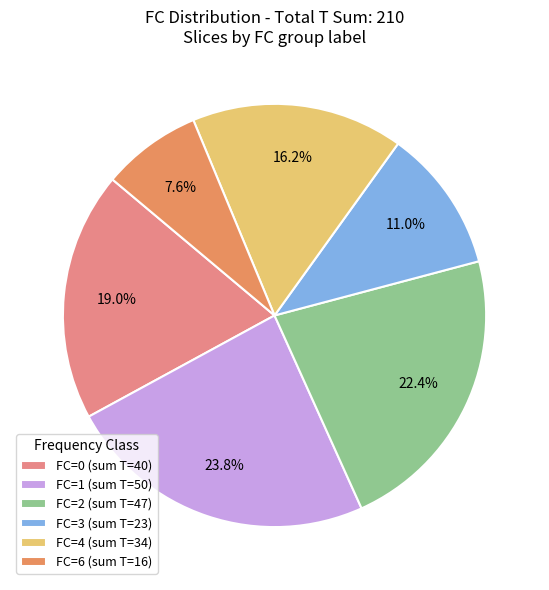

Rank the categories by value from lowest to highest.

FC=6 (sum T=16), FC=3 (sum T=23), FC=4 (sum T=34), FC=0 (sum T=40), FC=2 (sum T=47), FC=1 (sum T=50)